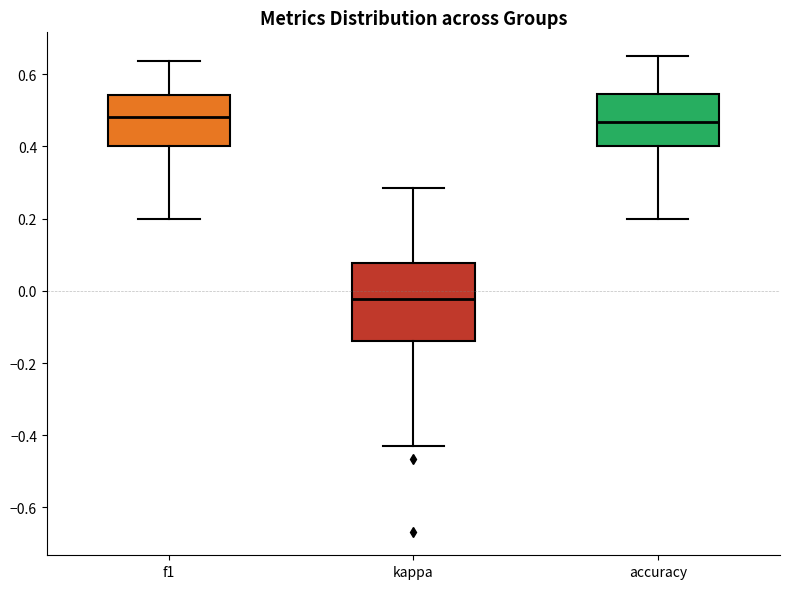

Reading left to right, transcribe this box plot: for each box, give where its median line is, the range the box spans, and where its two whiskers end, as read against the y-axis. The values are not printed on the chart, so give them approximately, as read against the axis.

f1: median 0.48, box 0.40 to 0.54, whiskers 0.20 to 0.64
kappa: median -0.02, box -0.14 to 0.08, whiskers -0.42 to 0.28
accuracy: median 0.46, box 0.40 to 0.54, whiskers 0.20 to 0.66